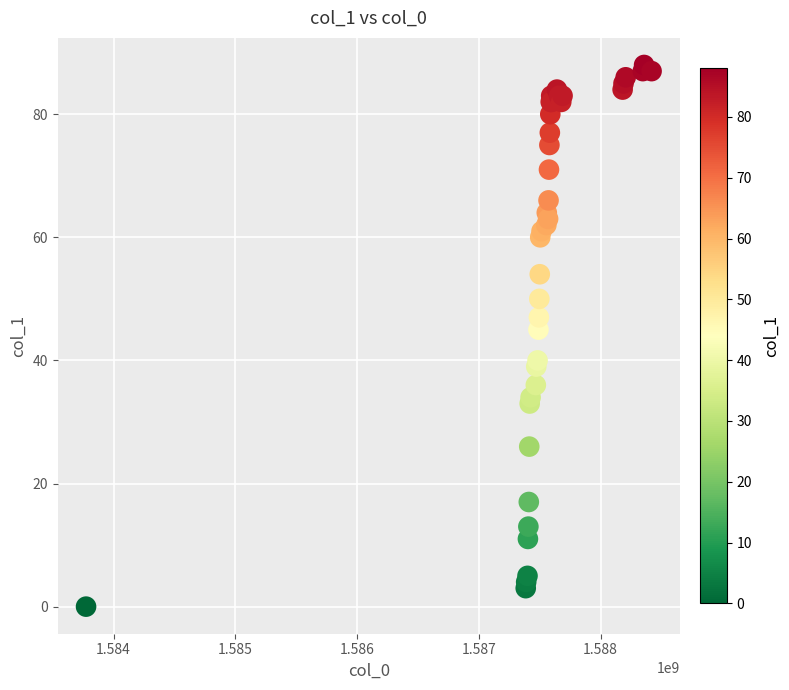

What Y value in the scatter plot is closest to 44?

45